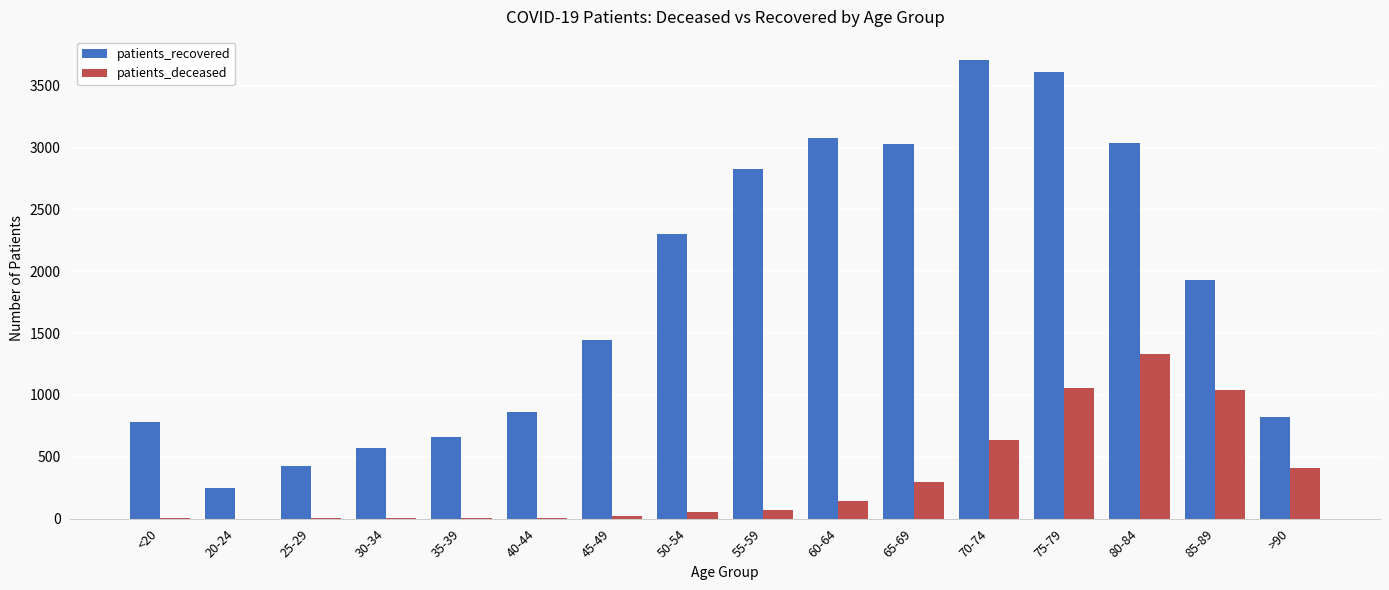

What is the average value of the patients_recovered series?

1833